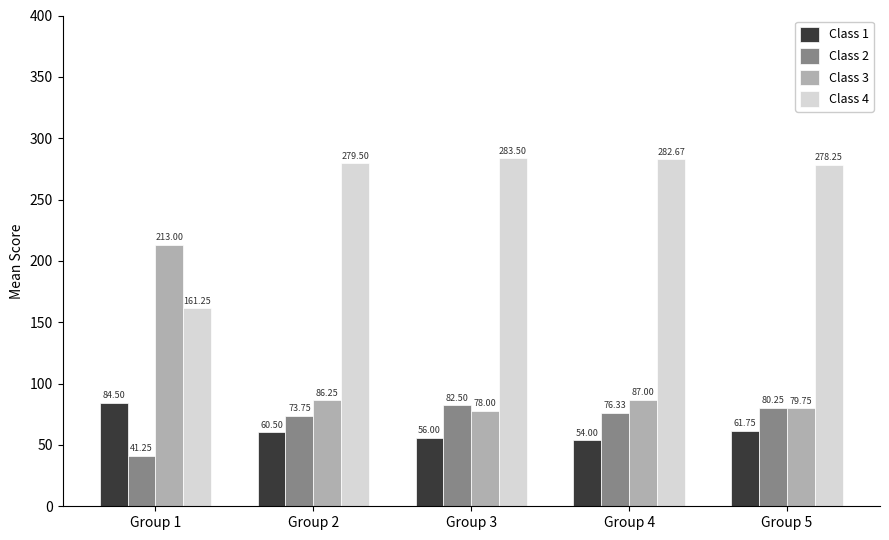

Rank the series by their maximum value, from highest to lowest.

Class 4, Class 3, Class 1, Class 2